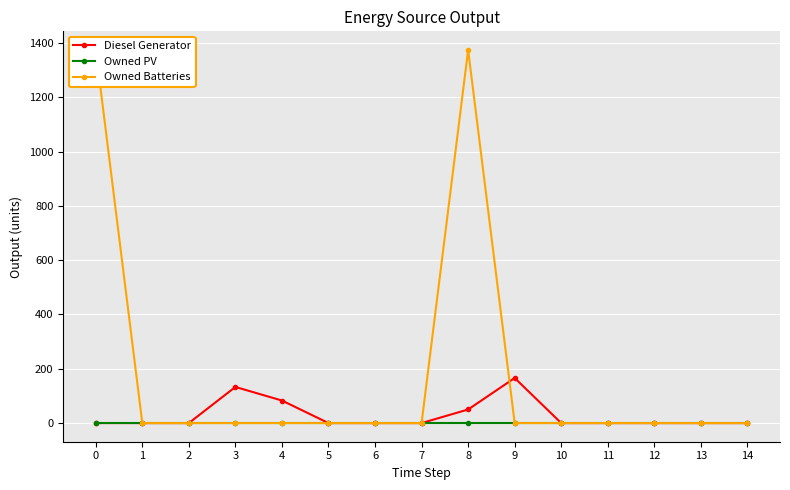

At which category is the sum across all series the highest?

8